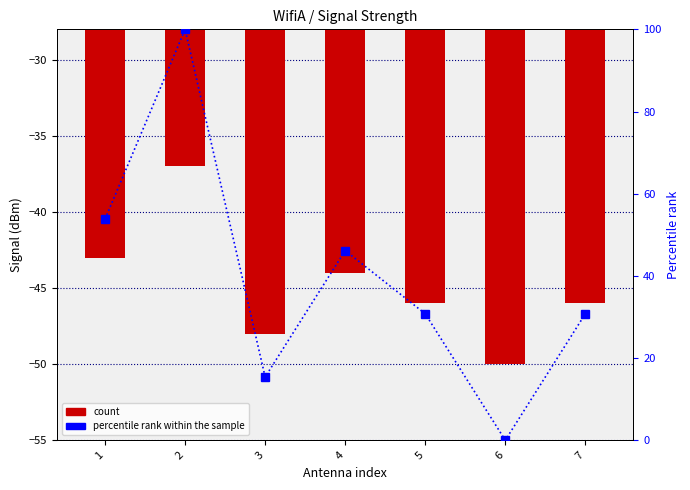

At which label is percentile rank within the sample closest to 50?

1